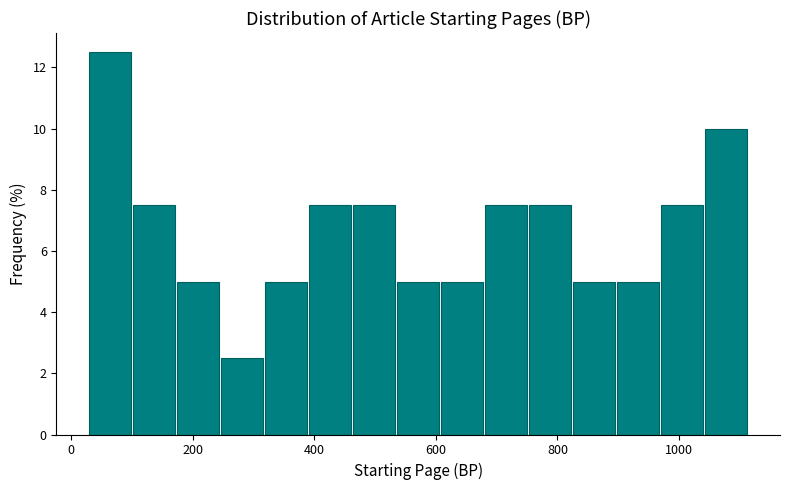

Read against the x-axis, roughly where is the centre of the tallest bar?

60